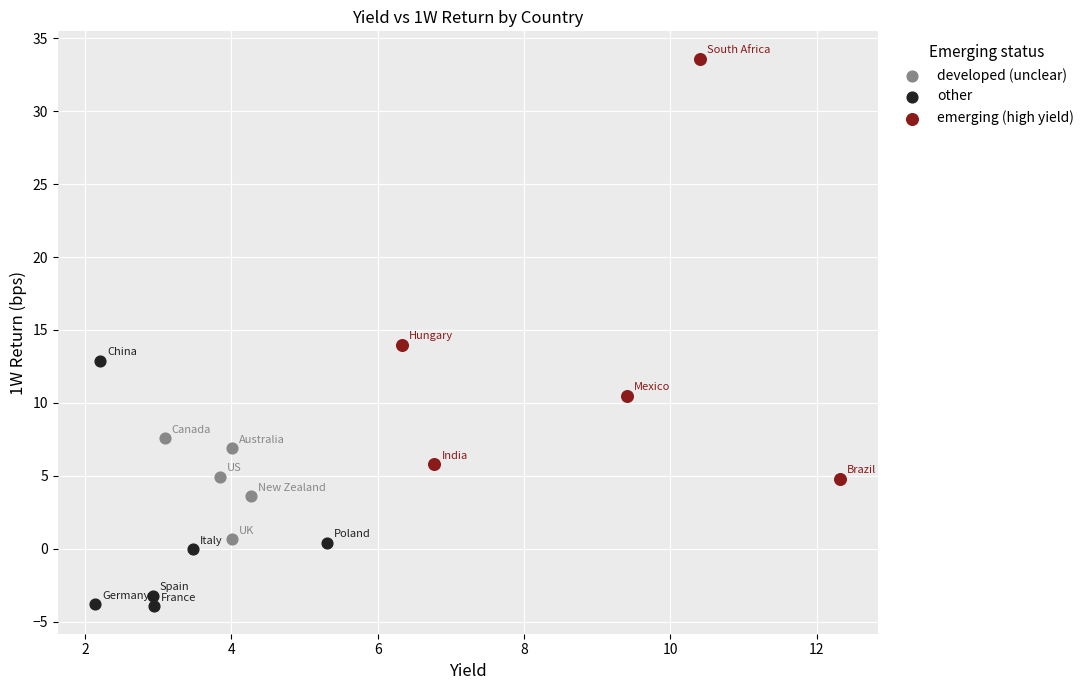

Which series contains the lowest Y value?

other